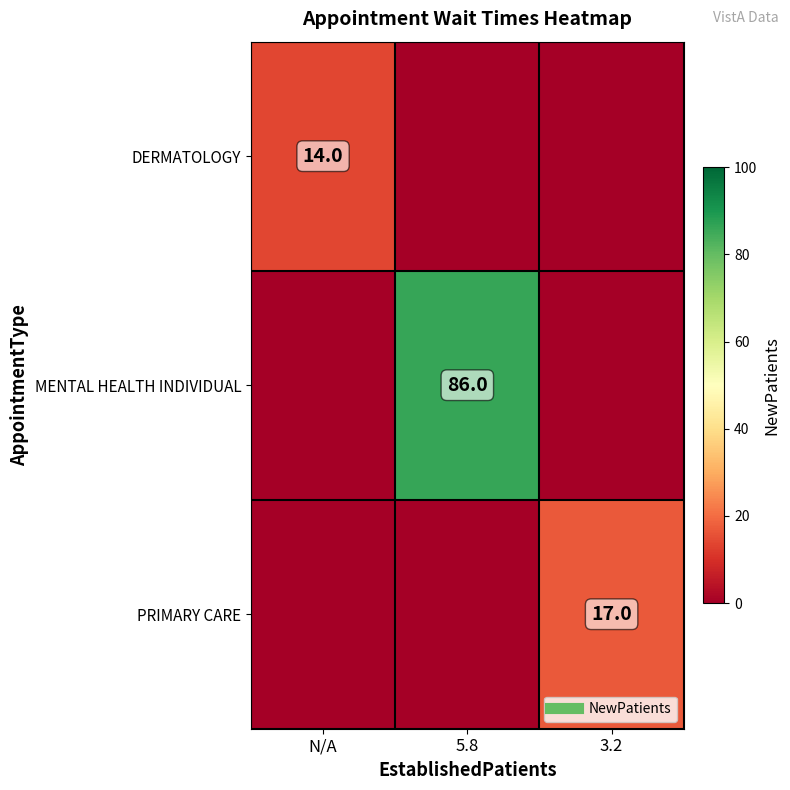

What is the total value across all series at 5.8?

86